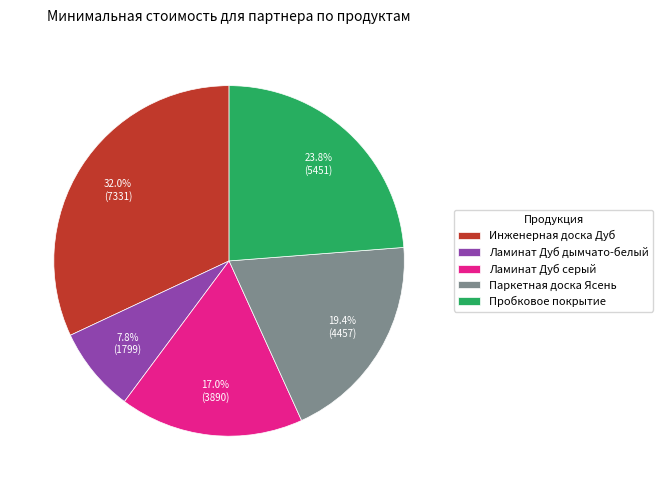

To the nearest percent, what is the combined percentage of Ламинат Дуб серый and Пробковое покрытие?

41%